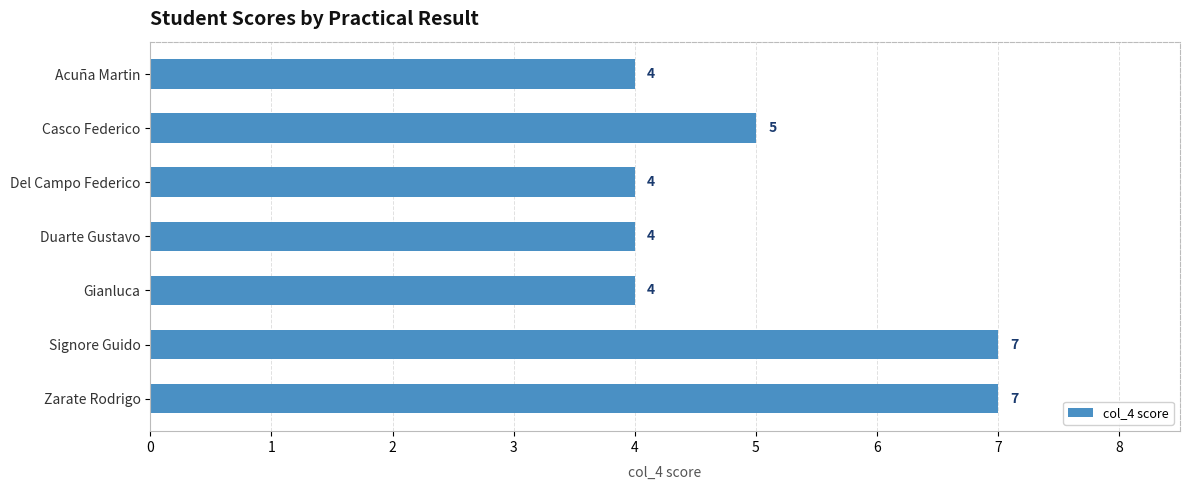

What is the minimum value shown in the chart?

4